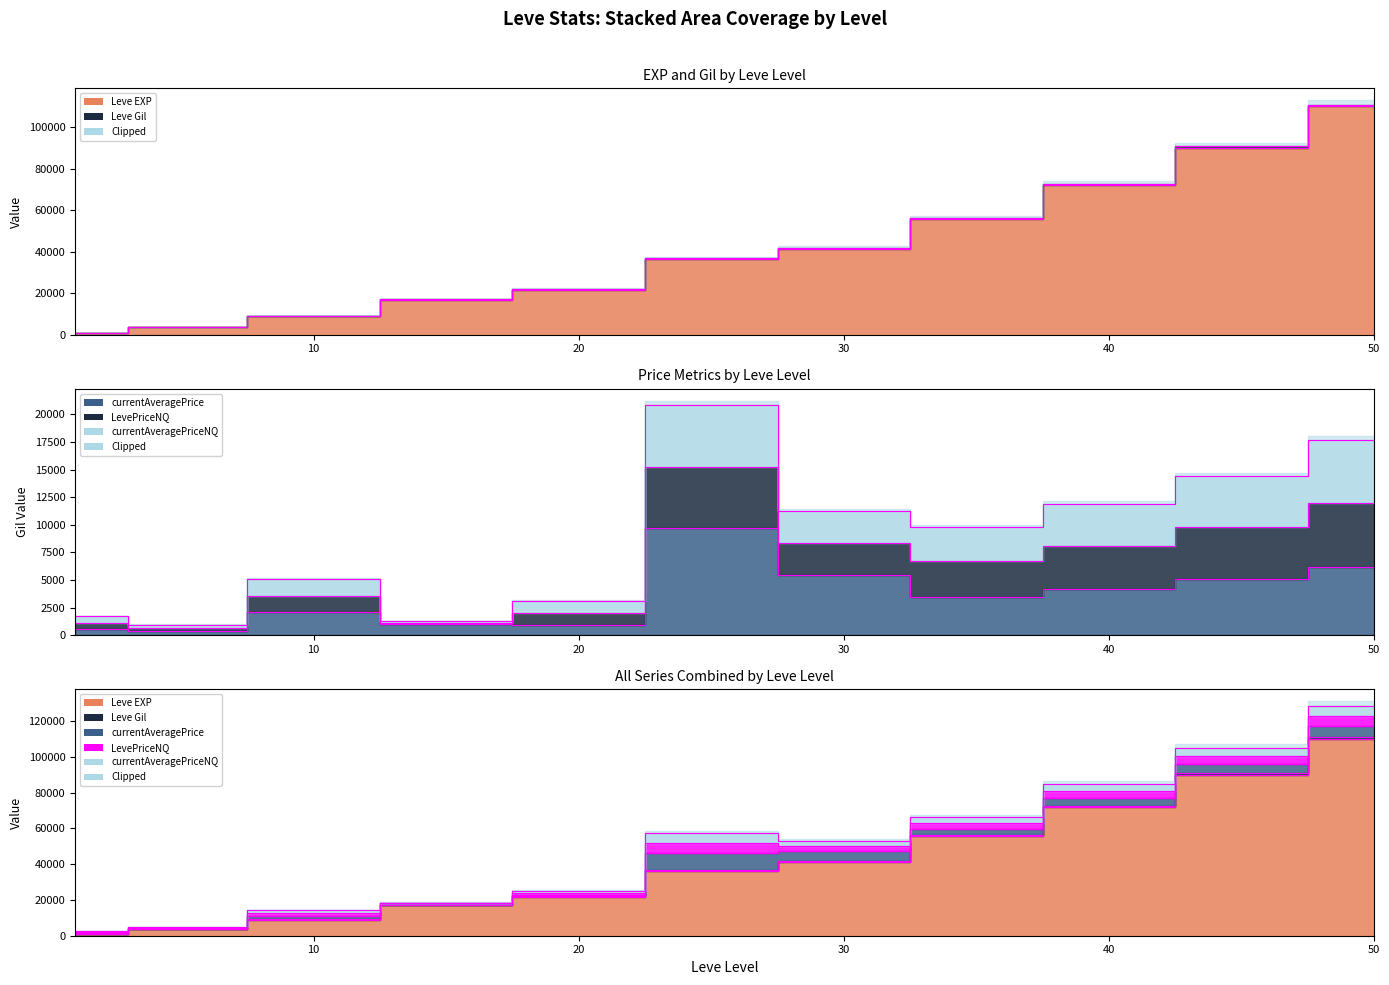

The Leve EXP series shows 72000 at 40. True or false?

True